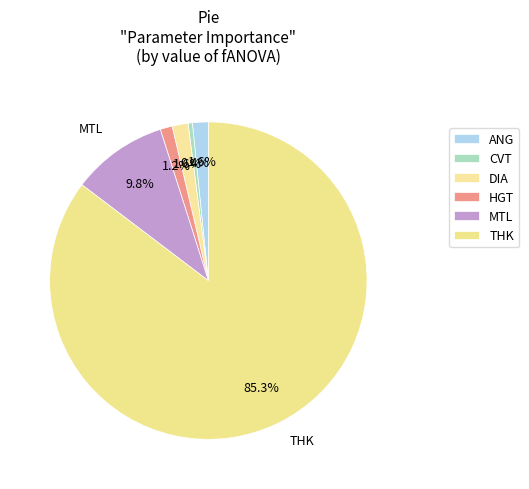

Does any single category account for the majority?

Yes